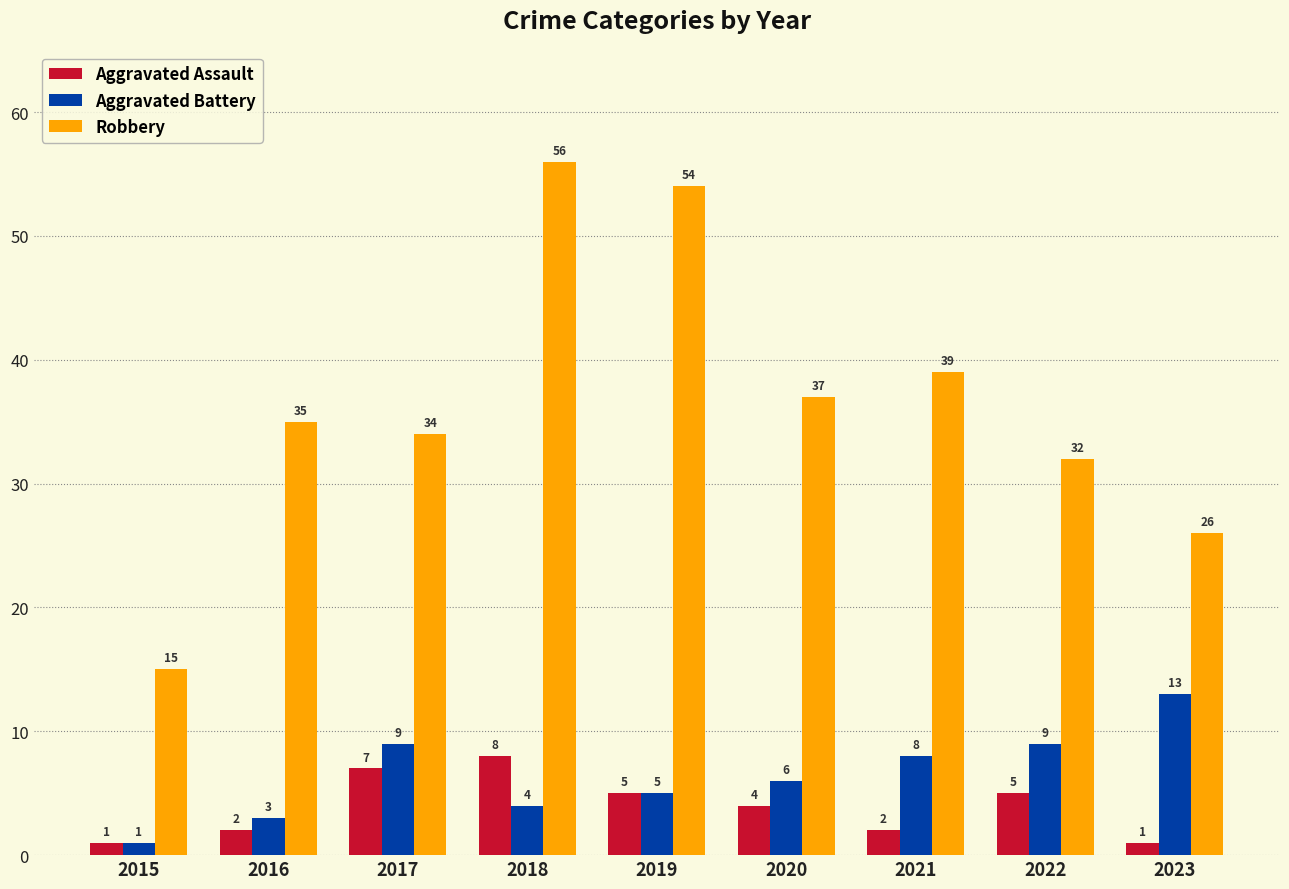

What is the sum of the Aggravated Battery values at 2017 and 2015?

10